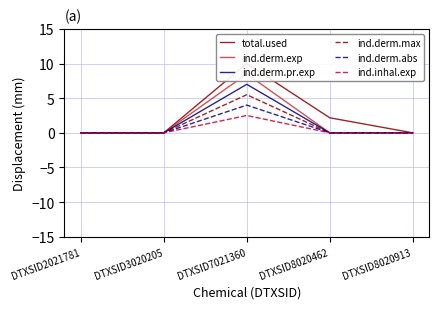

At which category is the sum across all series the highest?

DTXSID7021360